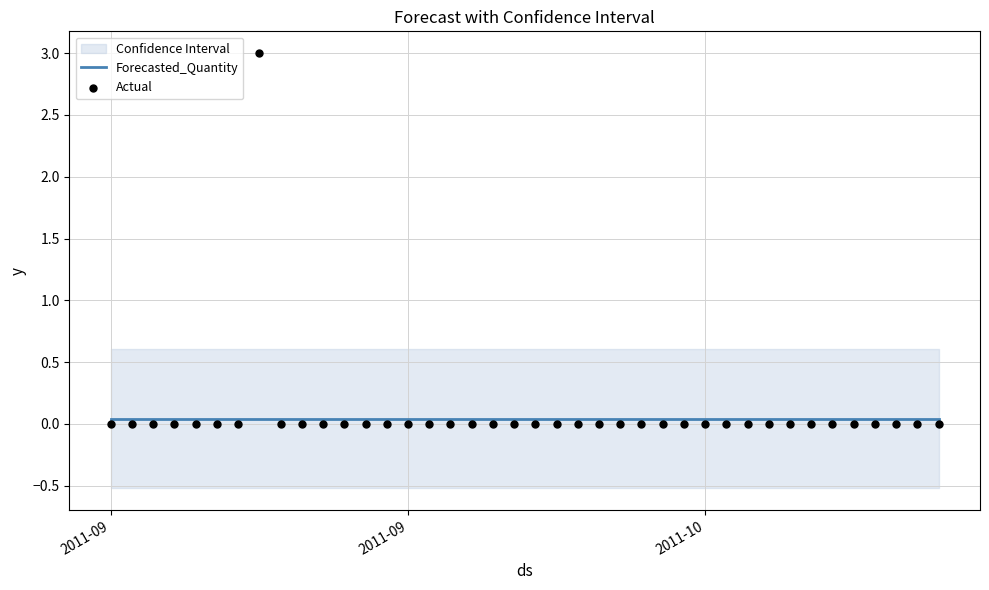

At how many categories does at least one series exceed 2?

1